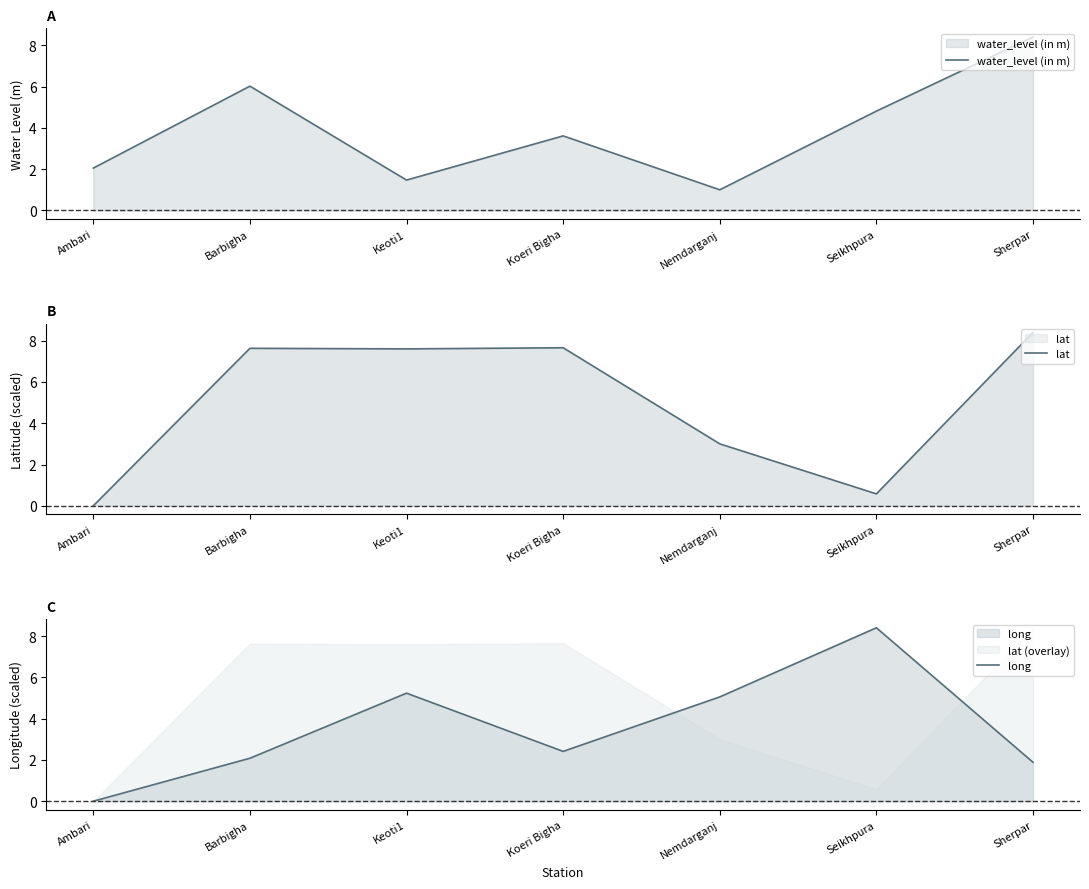

Does the chart have visible grid lines?

No